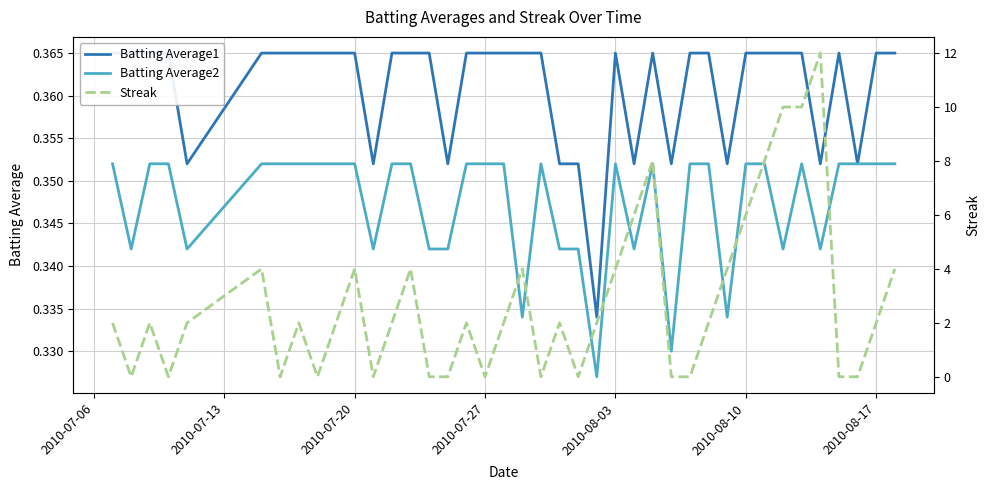

Which series has the largest range (max minus min)?

Streak